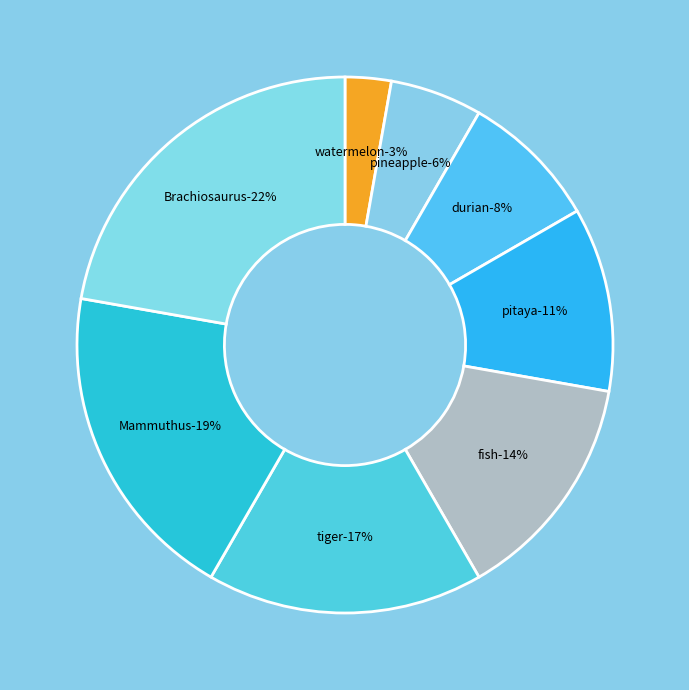

Combined, what portion of the pie is durian and watermelon?

11.1%